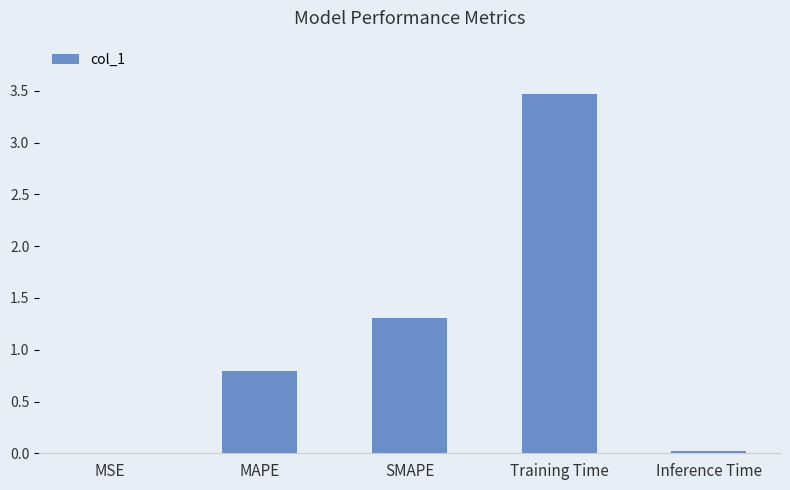

Is it true that the value at SMAPE is 1.9?

False